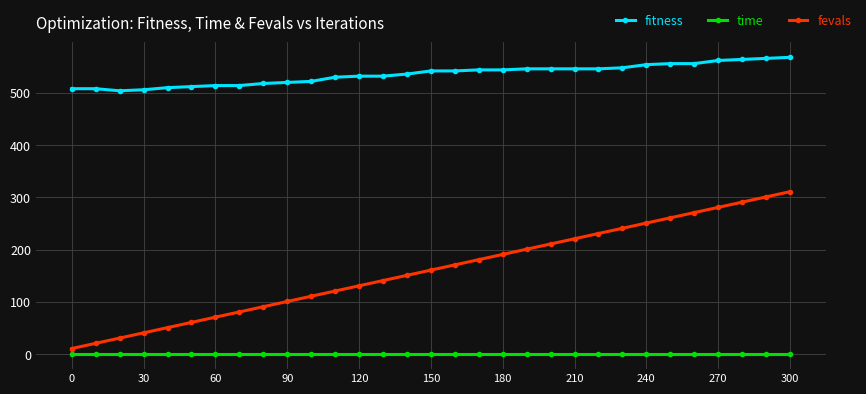

Which series has the largest total across all categories?

fitness